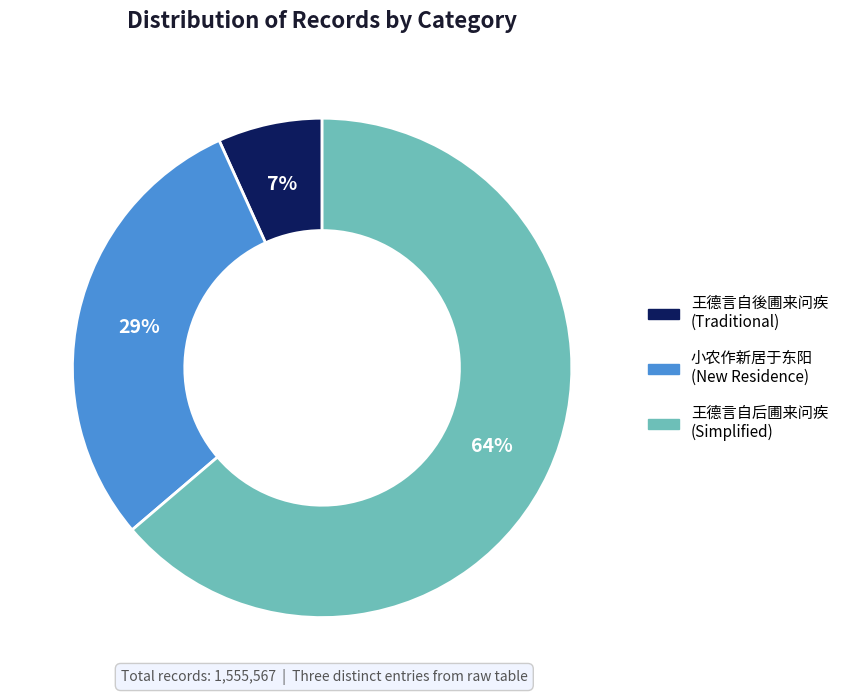

To the nearest percent, what is the difference between the largest and smallest slice percentages?

57%